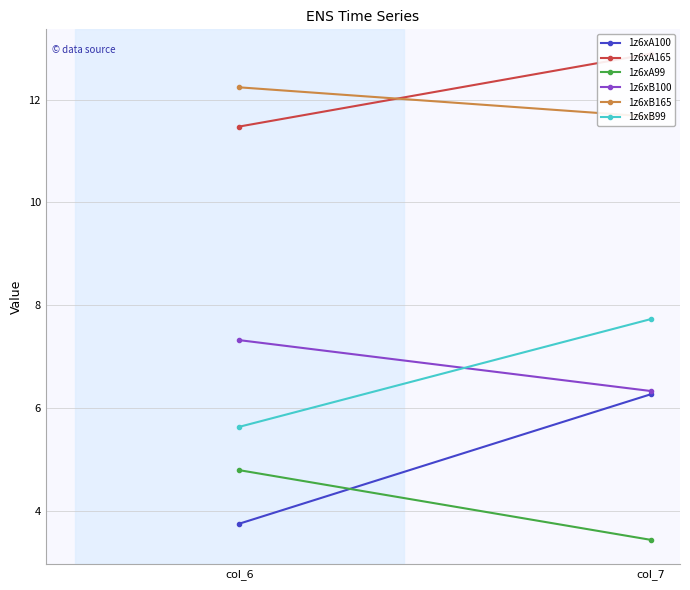

At which label is 1z6xB99 closest to 6?

col_6